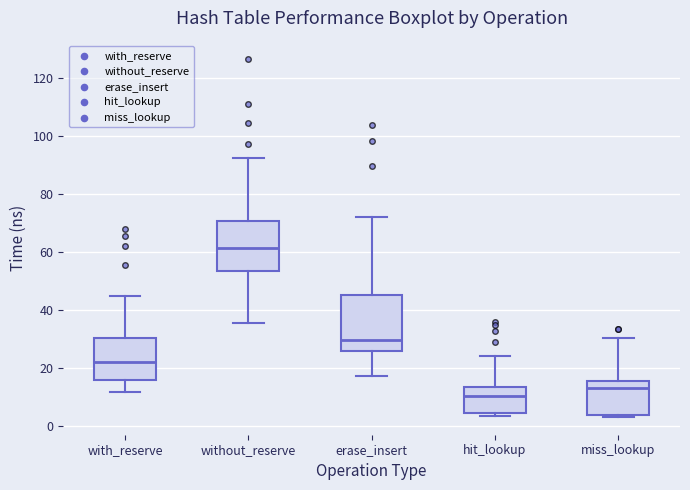

Which box's median line is the lowest?

hit_lookup